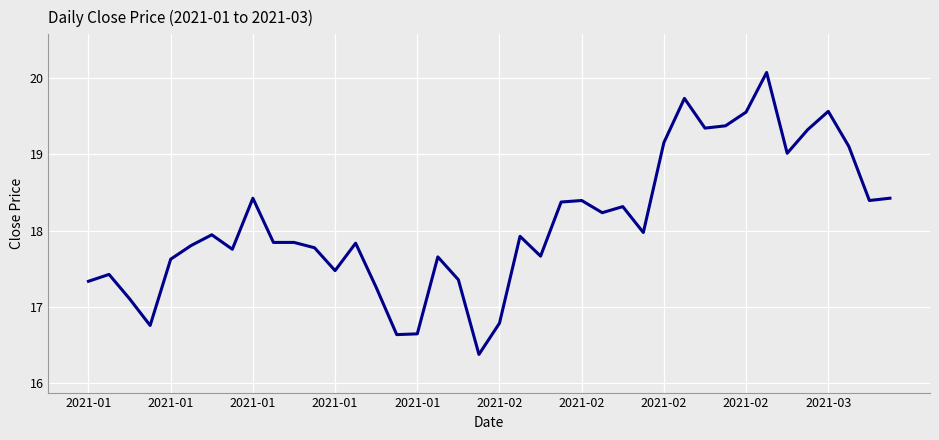

What is the difference between the maximum and minimum values?

3.7